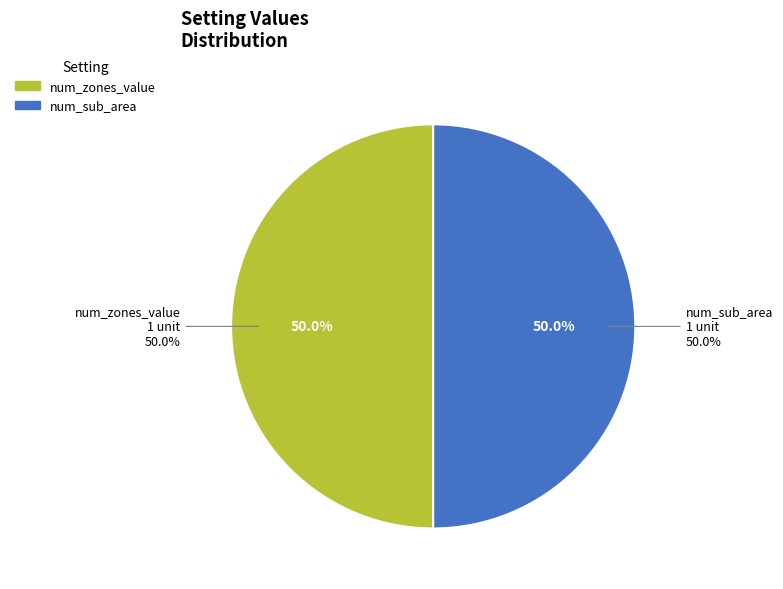

Is num_zones_value the majority of the pie?

No